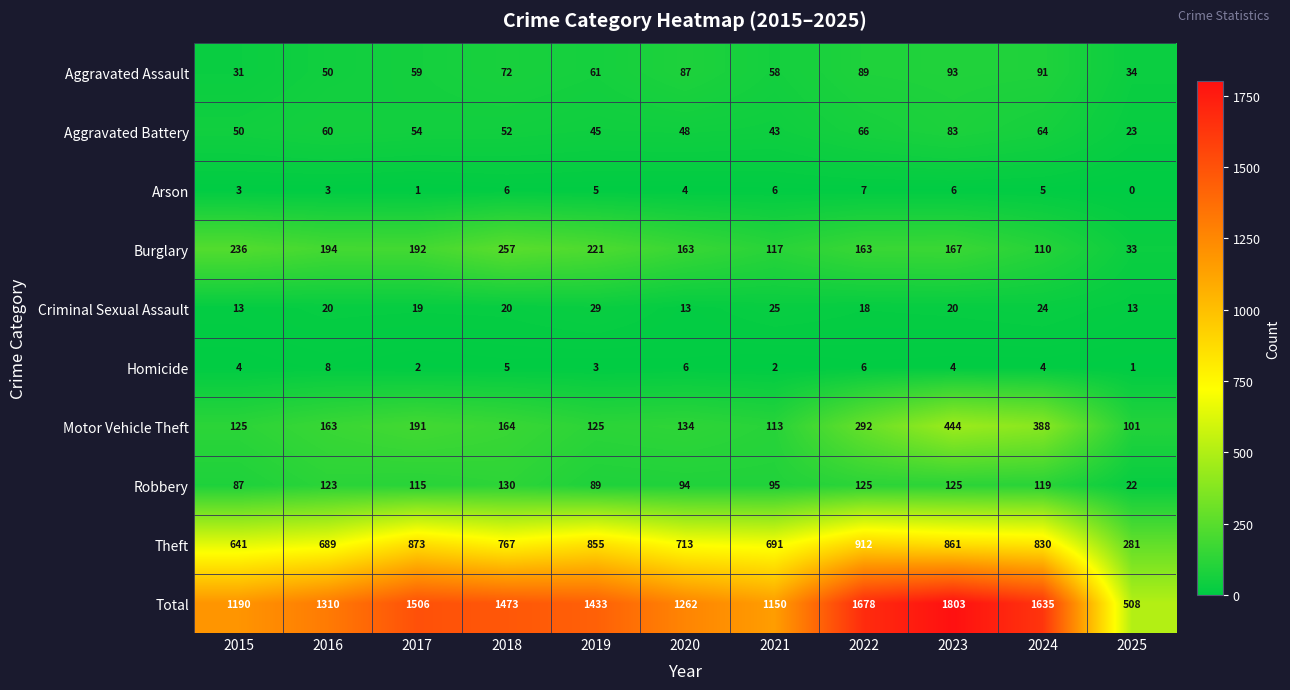

What is the average value of the Theft series?

738